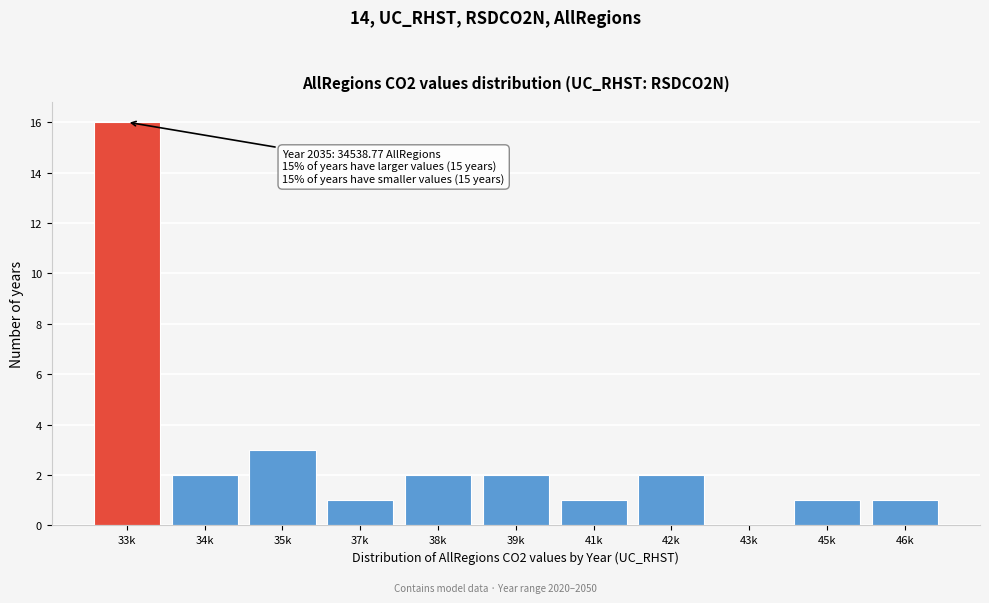

Reading left to right, what are all the values shown in this chart?

33k=16	34k=2	35k=3	37k=1	38k=2	39k=2	41k=1	42k=2	43k=0	45k=1	46k=1